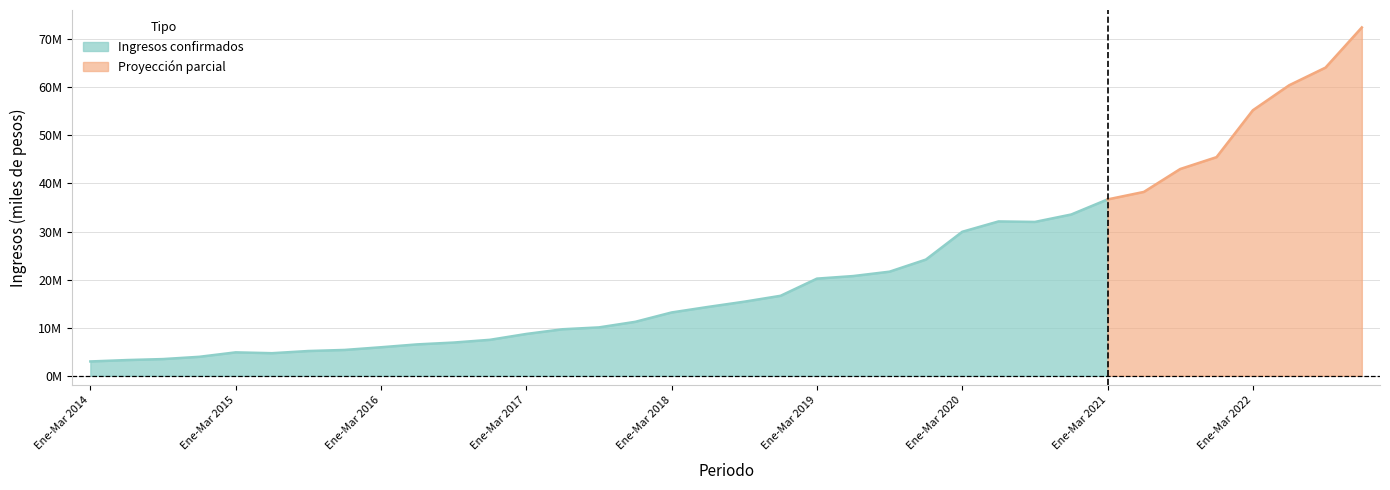

The value at Abr-Jun 2015 is 2184983.8. True or false?

False